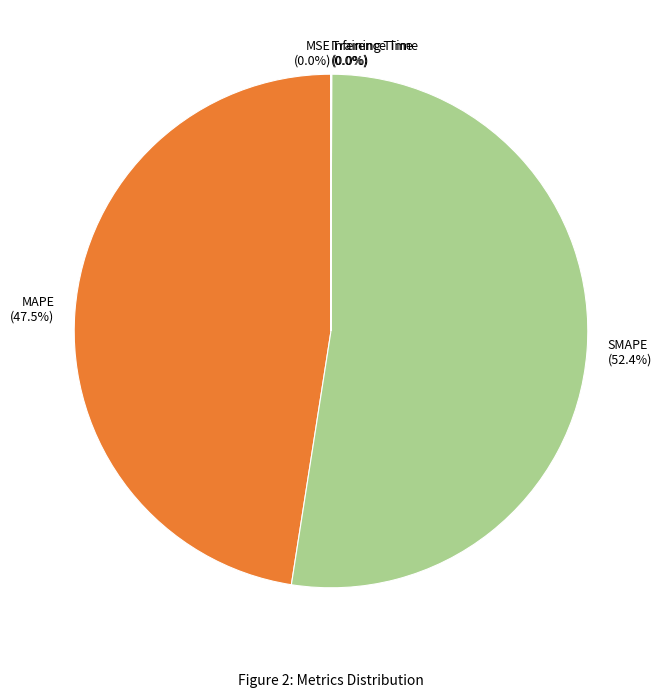

Is SMAPE the majority of the pie?

Yes